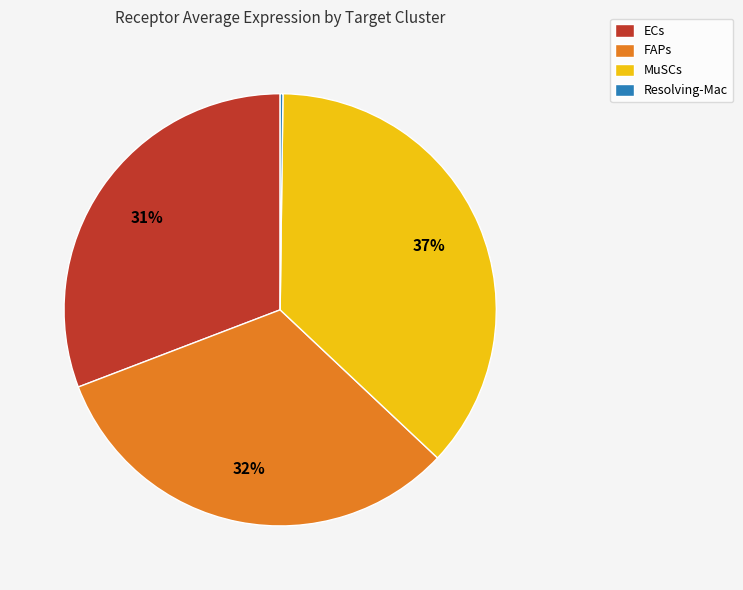

Do MuSCs and ECs together represent more than half of the pie?

Yes